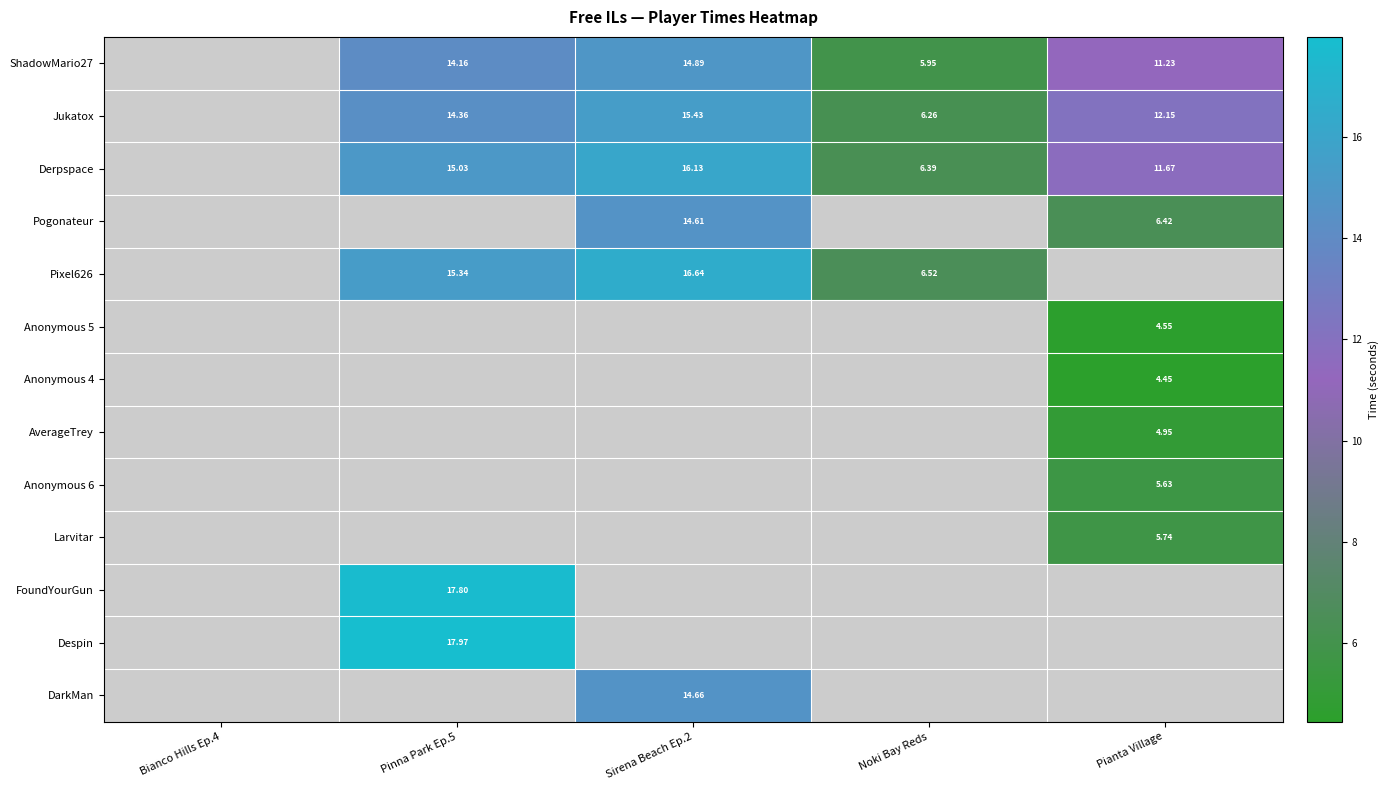

The value of ShadowMario27 at Pinna Park Ep.5 is 9.4. True or false?

False